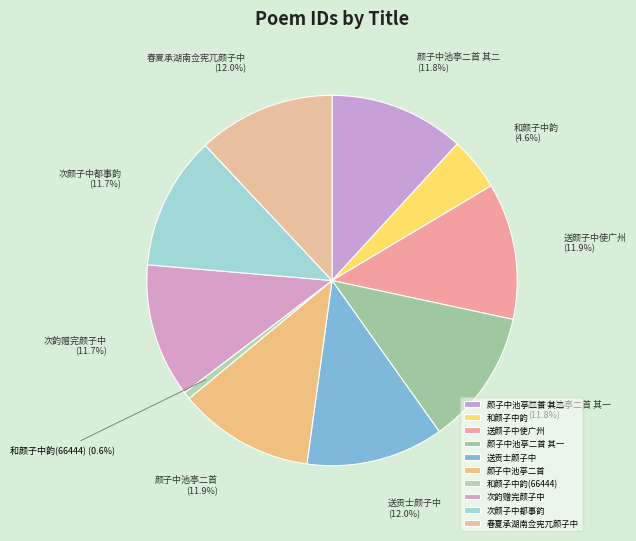

Count the number of slices in the pie.

10